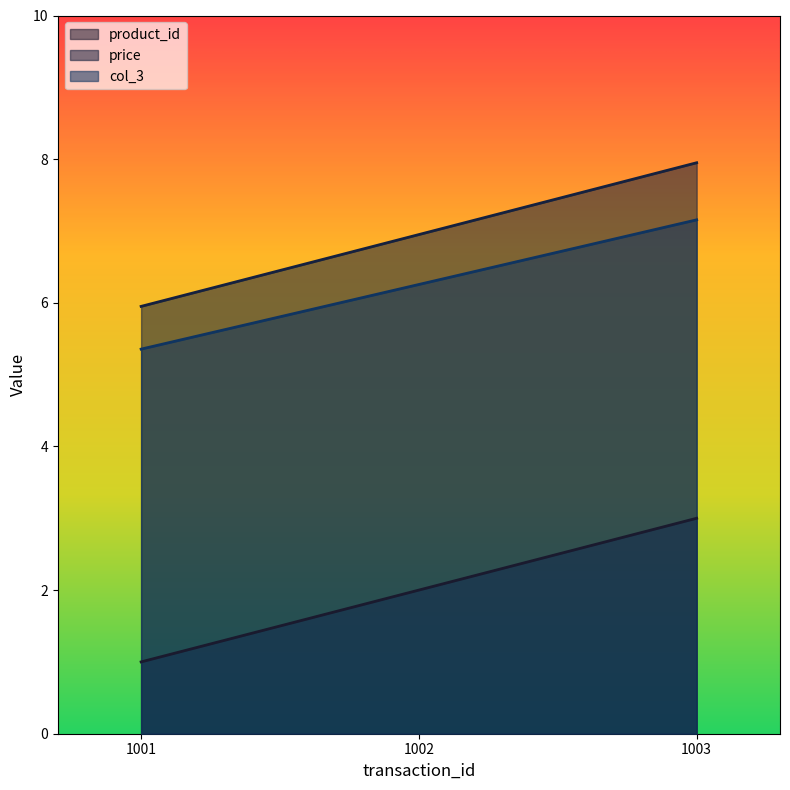

Where is product_id nearest to the value 2?

1002